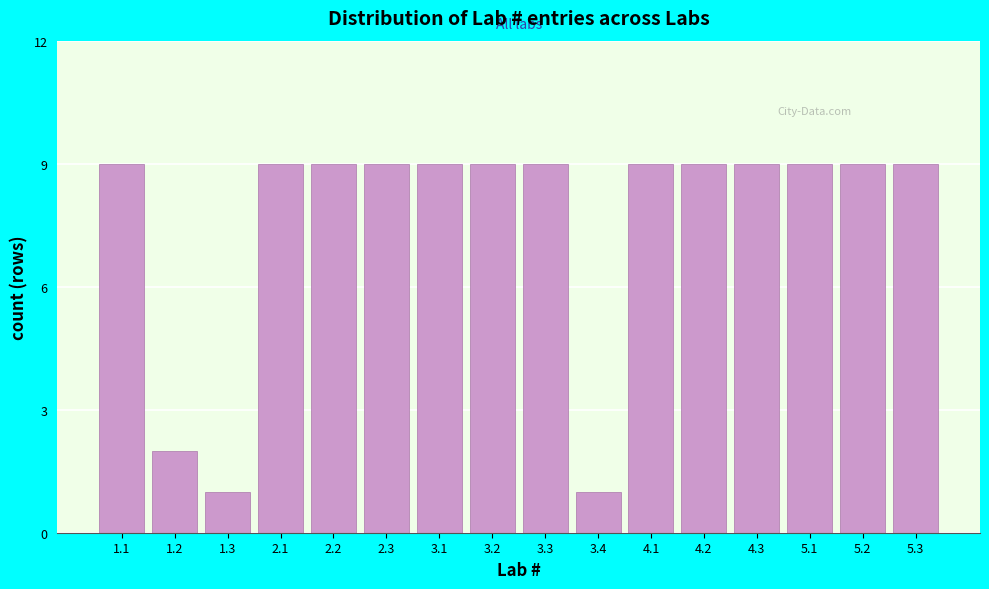

Reading left to right, what are all the values shown in this chart?

1.1=9	1.2=2	1.3=1	2.1=9	2.2=9	2.3=9	3.1=9	3.2=9	3.3=9	3.4=1	4.1=9	4.2=9	4.3=9	5.1=9	5.2=9	5.3=9